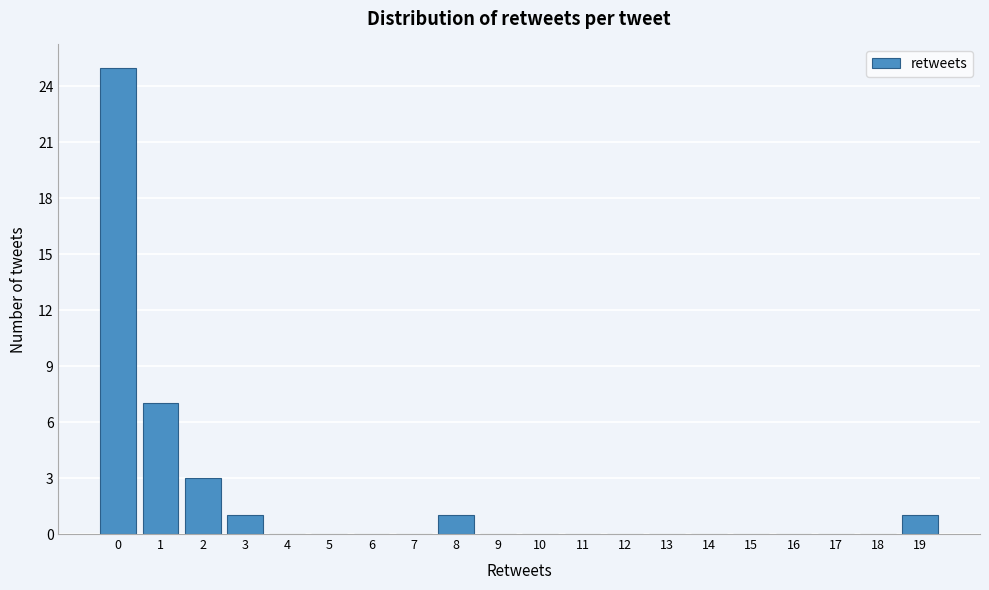

Reading left to right, transcribe all the data shown in this chart.

0=25	1=7	2=3	3=1	4=0	5=0	6=0	7=0	8=1	9=0	10=0	11=0	12=0	13=0	14=0	15=0	16=0	17=0	18=0	19=1